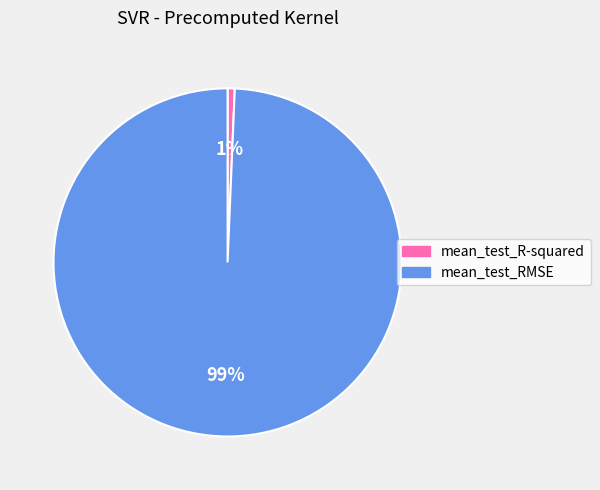

Count the number of slices in the pie.

2